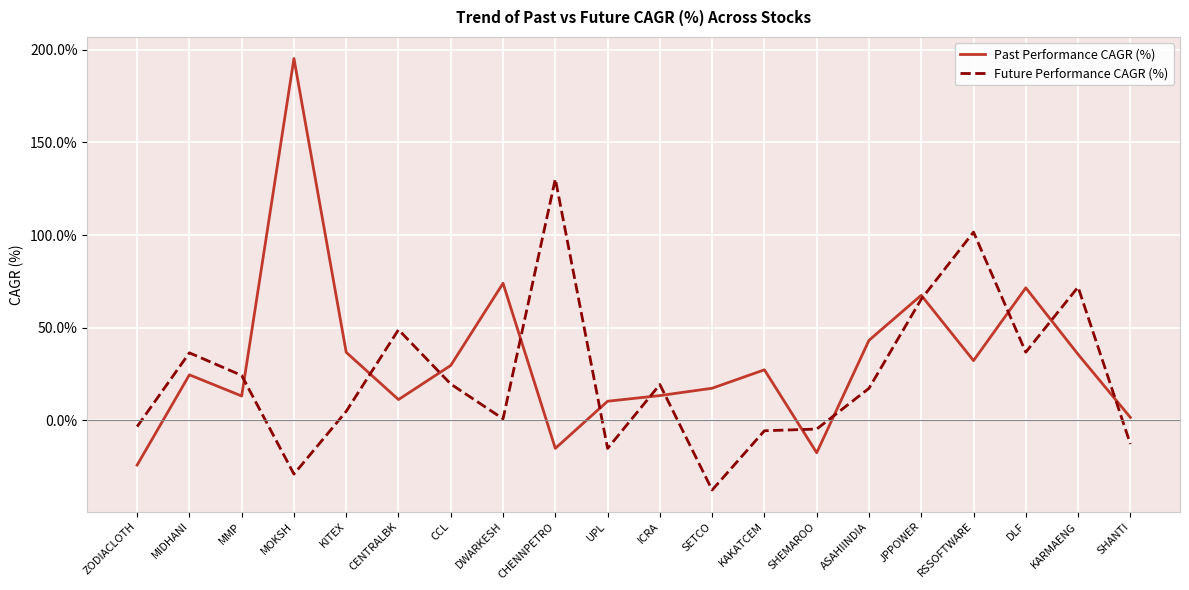

The value of Past Performance CAGR (%) at DLF is 36.1. True or false?

False